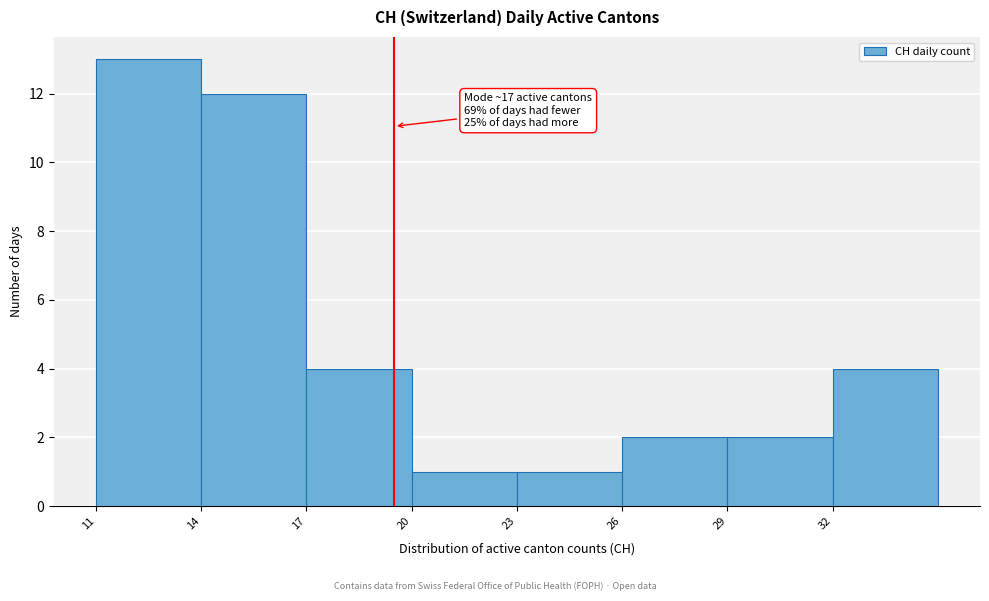

Reading left to right, what are all the values shown in this chart?

13	12	4	1	1	2	2	4